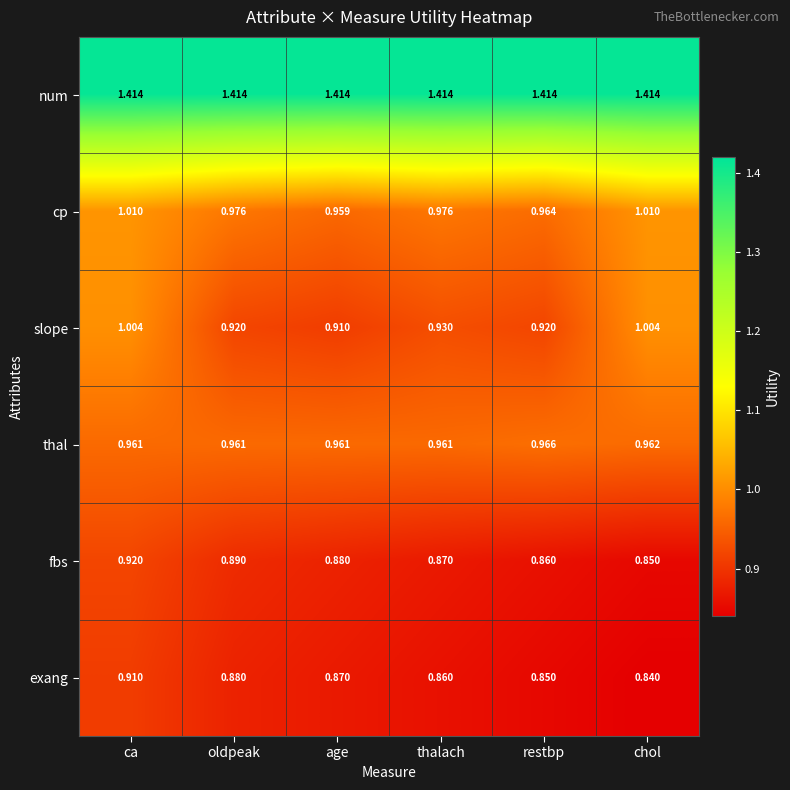

At which label does thal reach its peak?

restbp